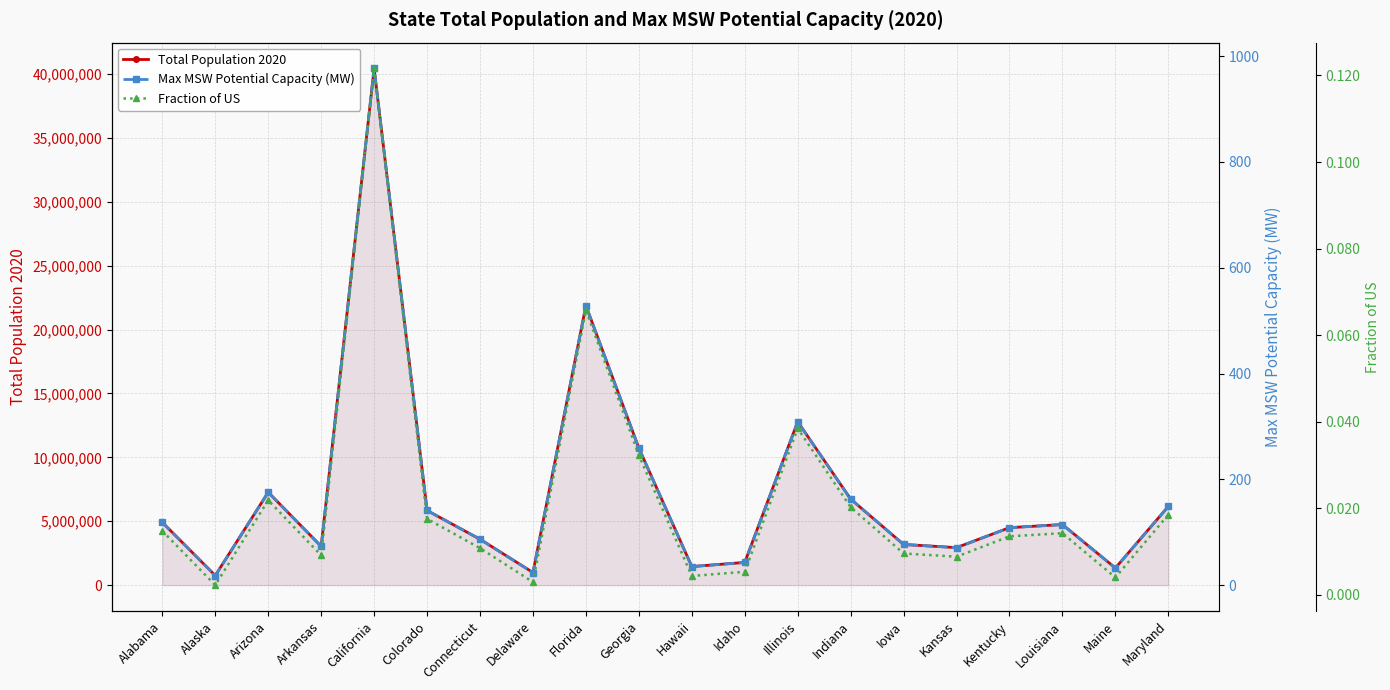

At which category is the sum across all series the highest?

California